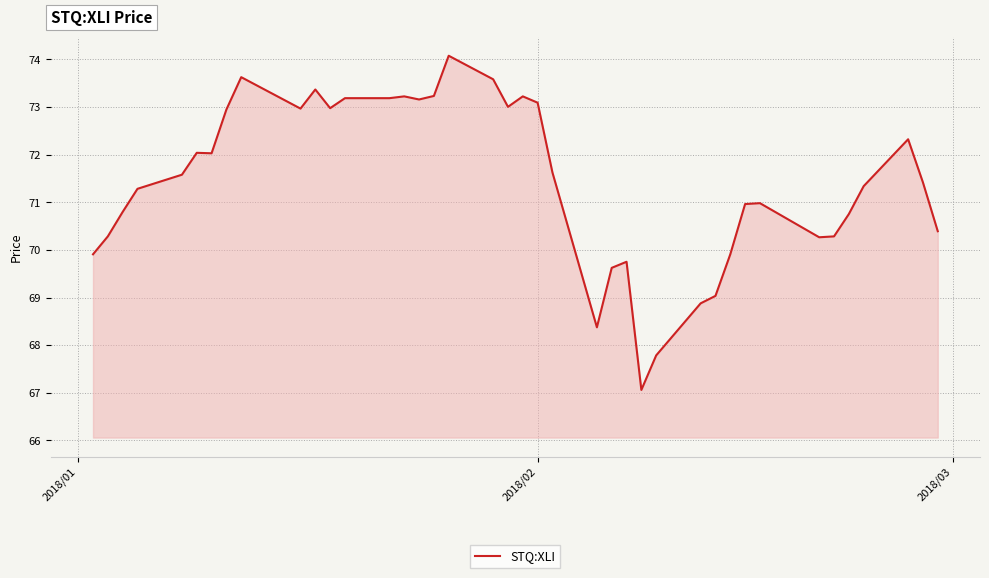

Does the chart have visible grid lines?

Yes